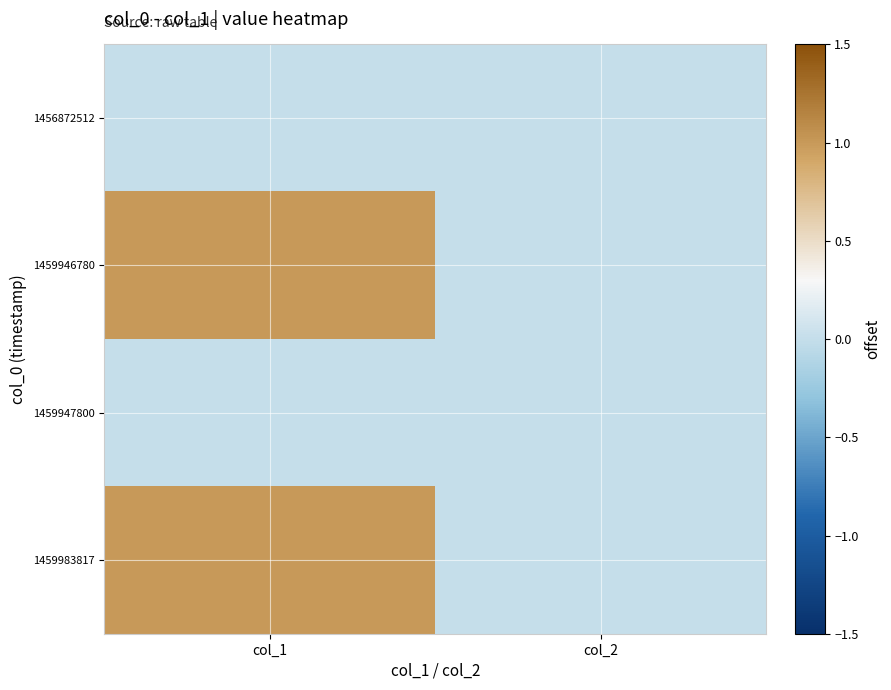

Reading right to left, list all the values displayed in this chart.

1456872512: col_2=0	col_1=0
1459946780: col_2=0	col_1=1
1459947800: col_2=0	col_1=0
1459983817: col_2=0	col_1=1